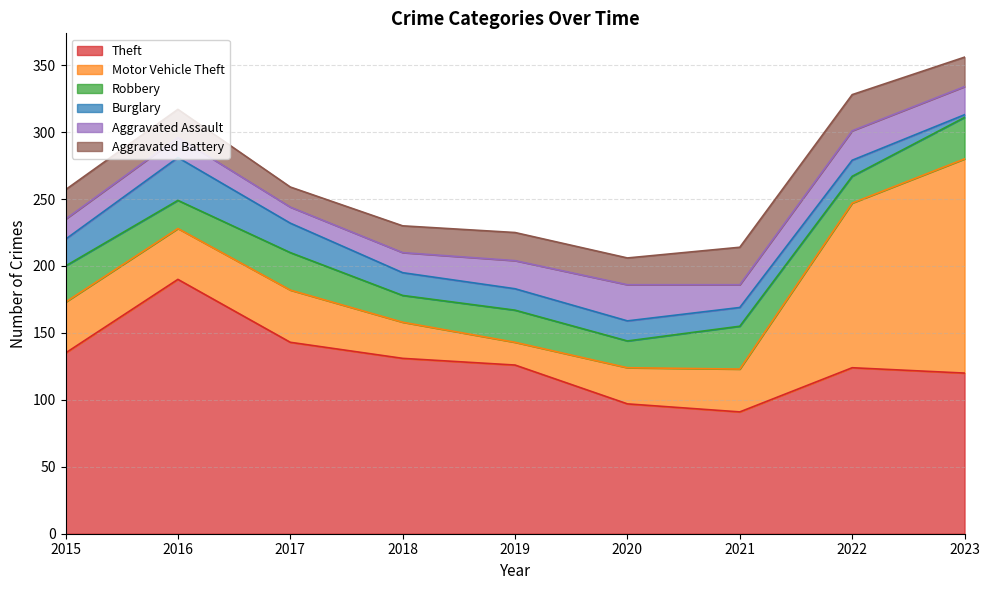

Reading right to left, transcribe all the data shown in this chart.

Theft: 120	124	91	97	126	131	143	190	135
Motor Vehicle Theft: 160	123	32	27	17	27	39	38	38
Robbery: 31	20	32	20	24	20	28	21	27
Burglary: 2	12	14	15	16	17	22	32	20
Aggravated Assault: 21	22	17	27	21	15	12	15	15
Aggravated Battery: 22	27	28	20	21	20	15	21	22